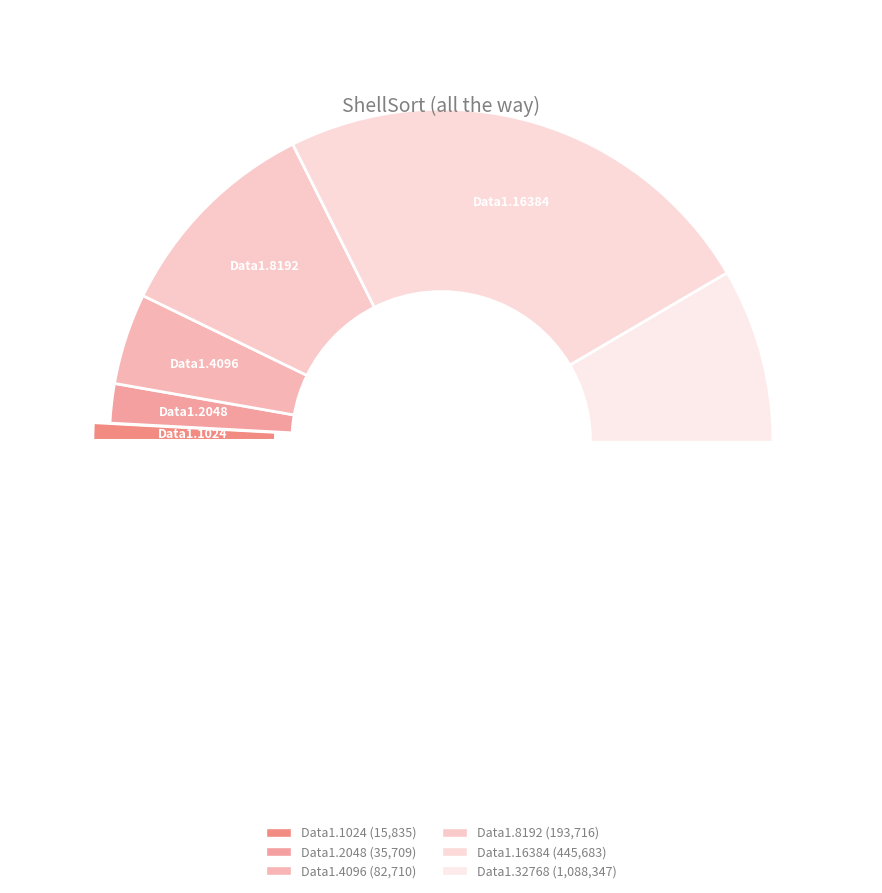

Which has a higher value, Data1.1024 or Data1.32768?

Data1.32768